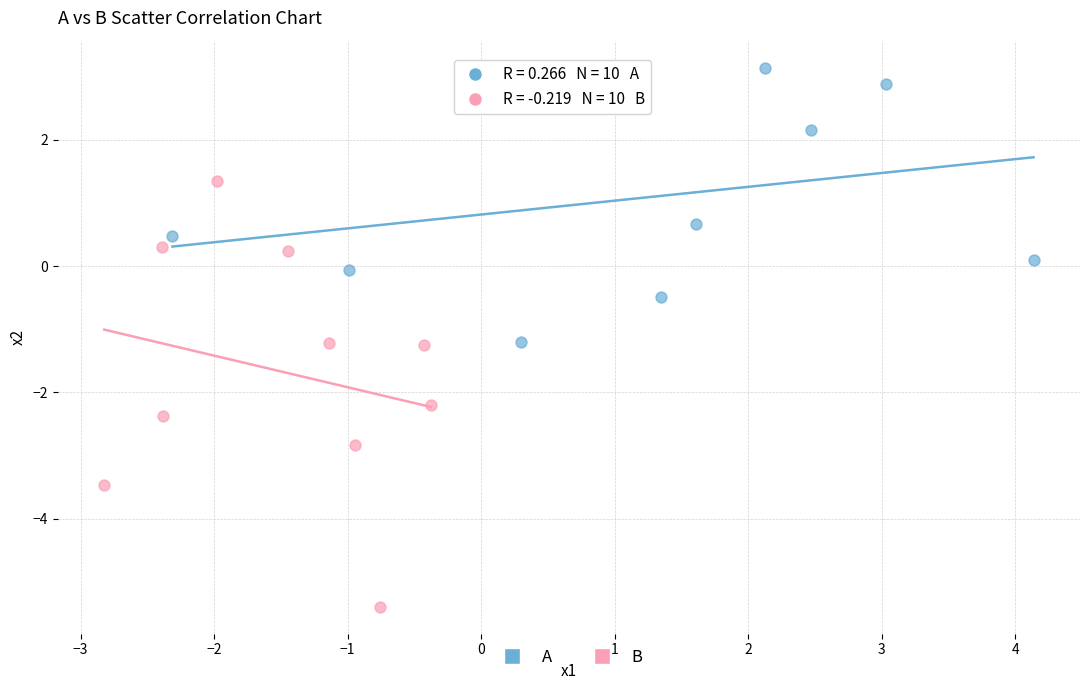

Which series contains the lowest Y value?

B